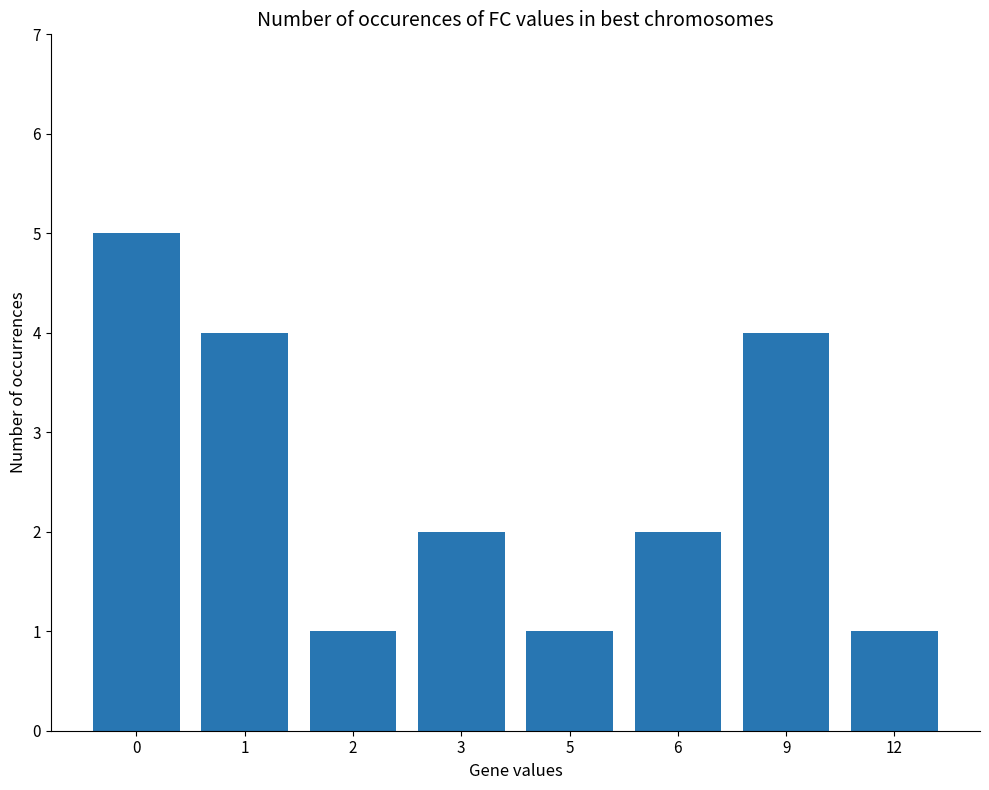

What is the value of the 5th bar from the left?

1